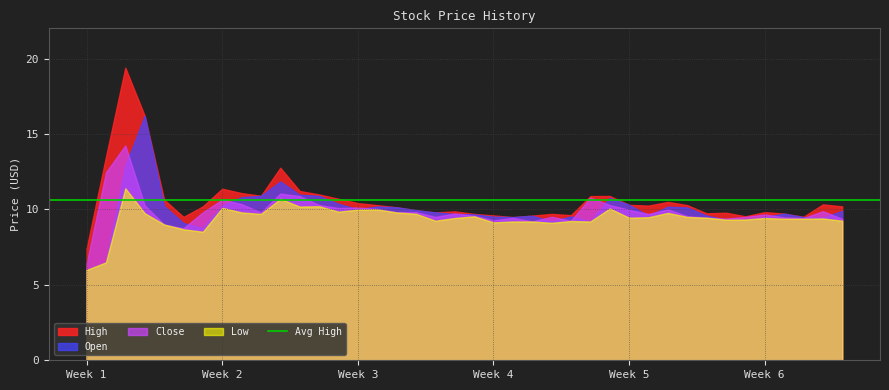

The value of Close at 2013-08-14 is 12.4. True or false?

True